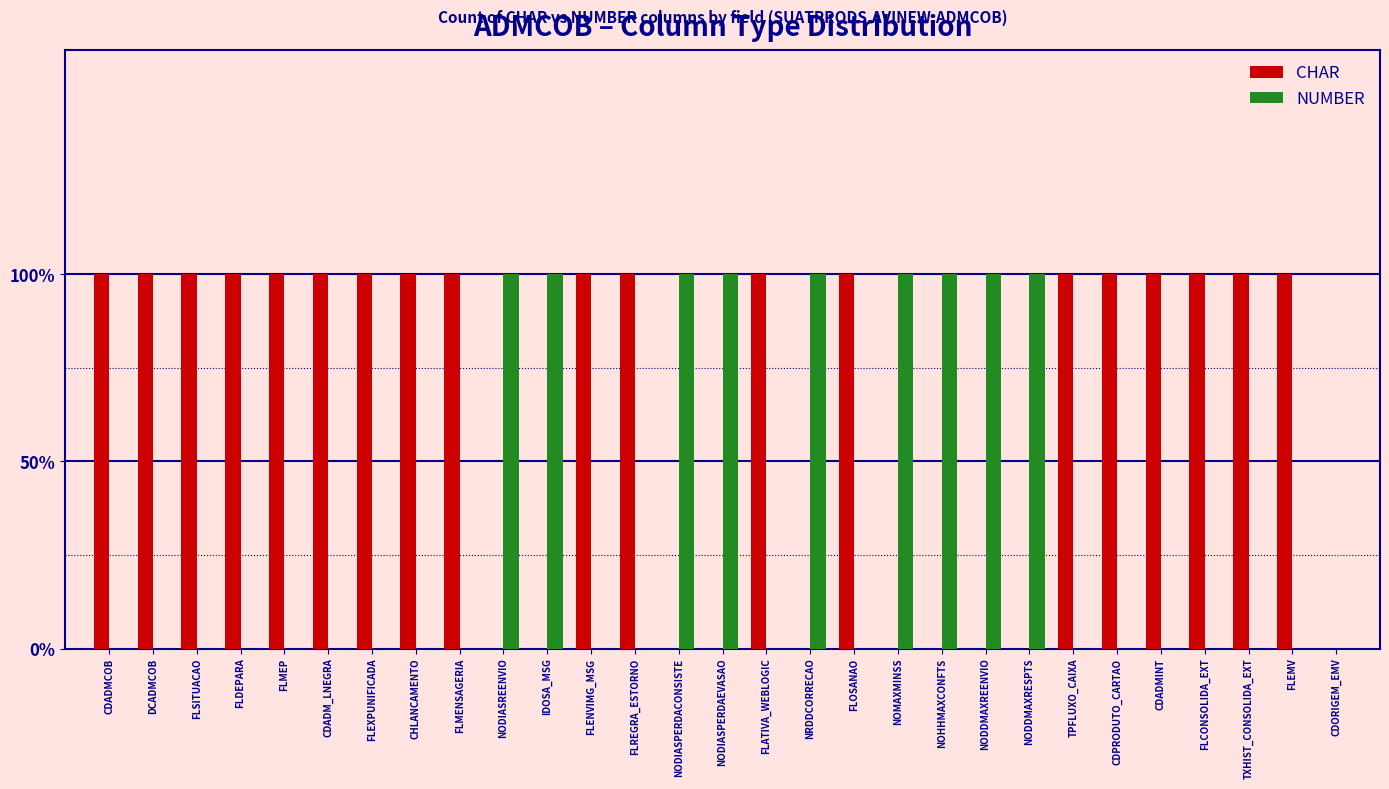

Reading right to left, extract all data points from this chart.

CHAR: CDORIGEM_EMV=0	FLEMV=1	TXHIST_CONSOLIDA_EXT=1	FLCONSOLIDA_EXT=1	CDADMINT=1	CDPRODUTO_CARTAO=1	TPFLUXO_CAIXA=1	NODDMAXRESPTS=0	NODDMAXREENVIO=0	NOHHMAXCONFTS=0	NOMAXMINSS=0	FLOSANAO=1	NRDDCORRECAO=0	FLATIVA_WEBLOGIC=1	NODIASPERDAEVASAO=0	NODIASPERDACONSISTE=0	FLREGRA_ESTORNO=1	FLENVIMG_MSG=1	IDOSA_MSG=0	NODIASREENVIO=0	FLMENSAGERIA=1	CHLANCAMENTO=1	FLEXPUNIFICADA=1	CDADM_LNEGRA=1	FLMEP=1	FLDEPARA=1	FLSITUACAO=1	DCADMCOB=1	CDADMCOB=1
NUMBER: CDORIGEM_EMV=0	FLEMV=0	TXHIST_CONSOLIDA_EXT=0	FLCONSOLIDA_EXT=0	CDADMINT=0	CDPRODUTO_CARTAO=0	TPFLUXO_CAIXA=0	NODDMAXRESPTS=1	NODDMAXREENVIO=1	NOHHMAXCONFTS=1	NOMAXMINSS=1	FLOSANAO=0	NRDDCORRECAO=1	FLATIVA_WEBLOGIC=0	NODIASPERDAEVASAO=1	NODIASPERDACONSISTE=1	FLREGRA_ESTORNO=0	FLENVIMG_MSG=0	IDOSA_MSG=1	NODIASREENVIO=1	FLMENSAGERIA=0	CHLANCAMENTO=0	FLEXPUNIFICADA=0	CDADM_LNEGRA=0	FLMEP=0	FLDEPARA=0	FLSITUACAO=0	DCADMCOB=0	CDADMCOB=0